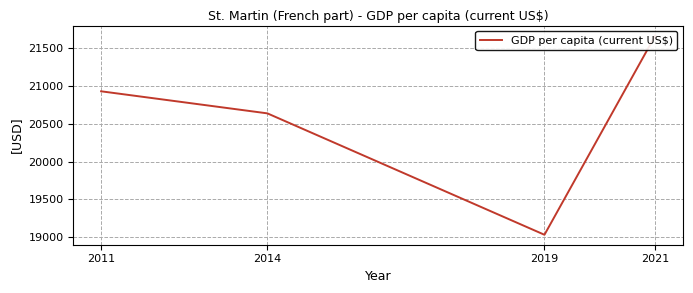

Where does the data first go above 20930?

2011